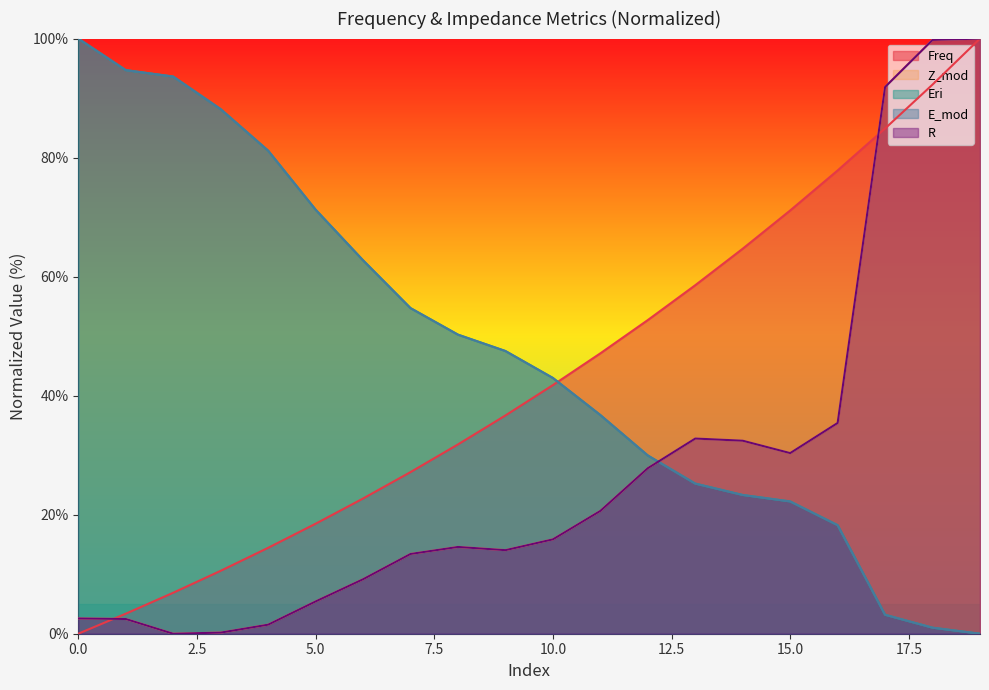

True or false: Eri has a value of 93.6 at 2.

True